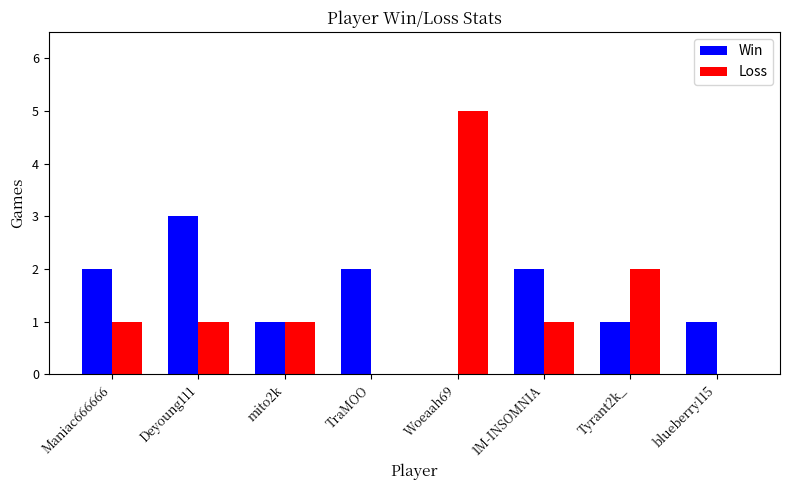

The value of Win at Woeaah69 is 0. True or false?

True